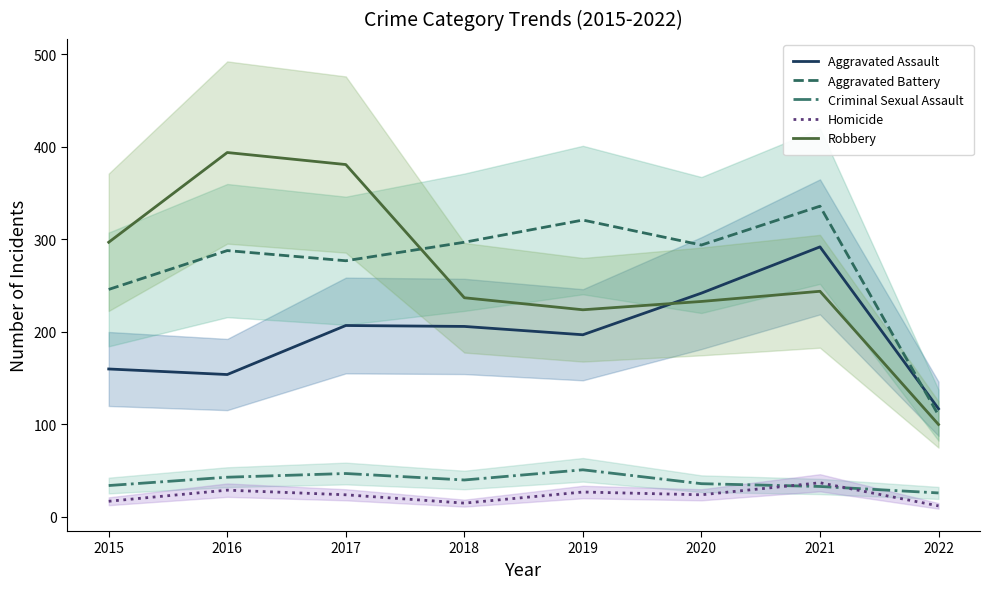

What is the highest value of the Homicide series?

37